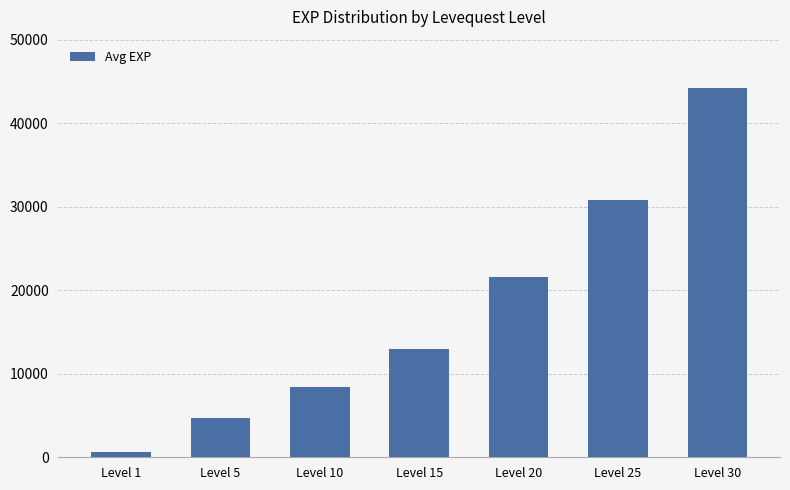

Does the chart contain stacked bars?

No